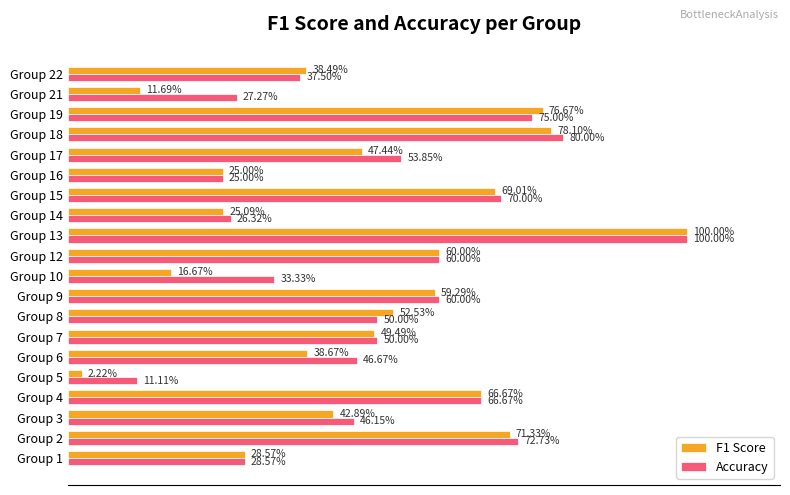

What is the value of the Accuracy bar at the 1st from the left?

0.3